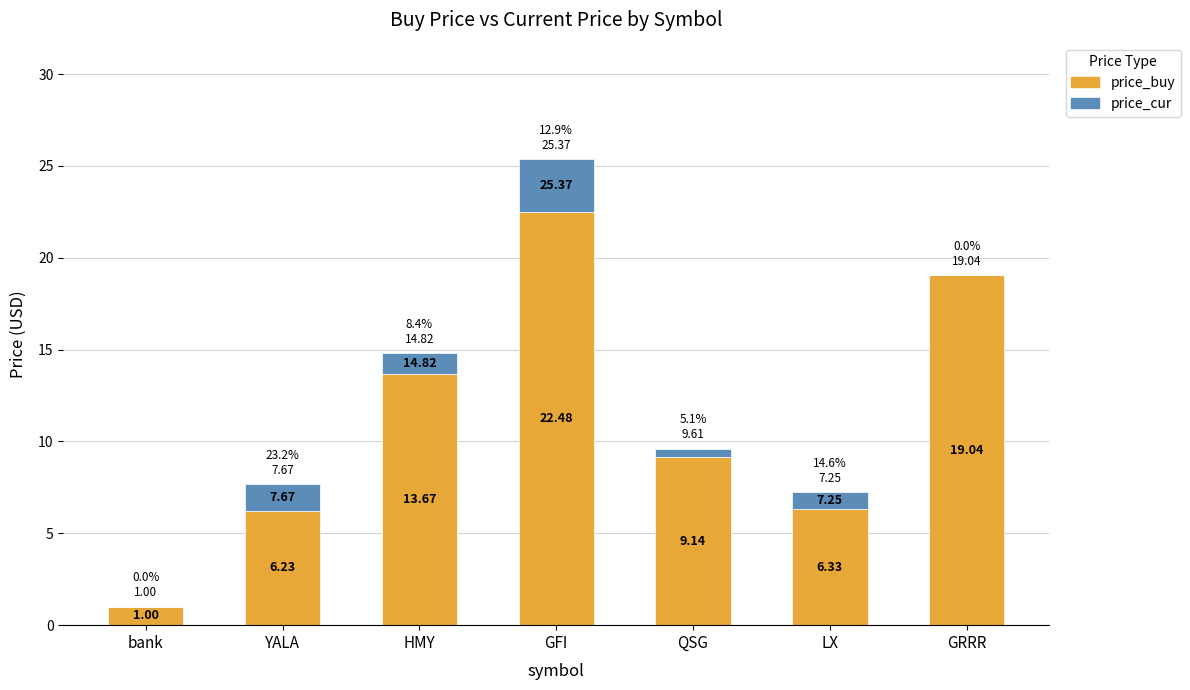

What is the sum of the price_buy values at QSG and GRRR?

28.2